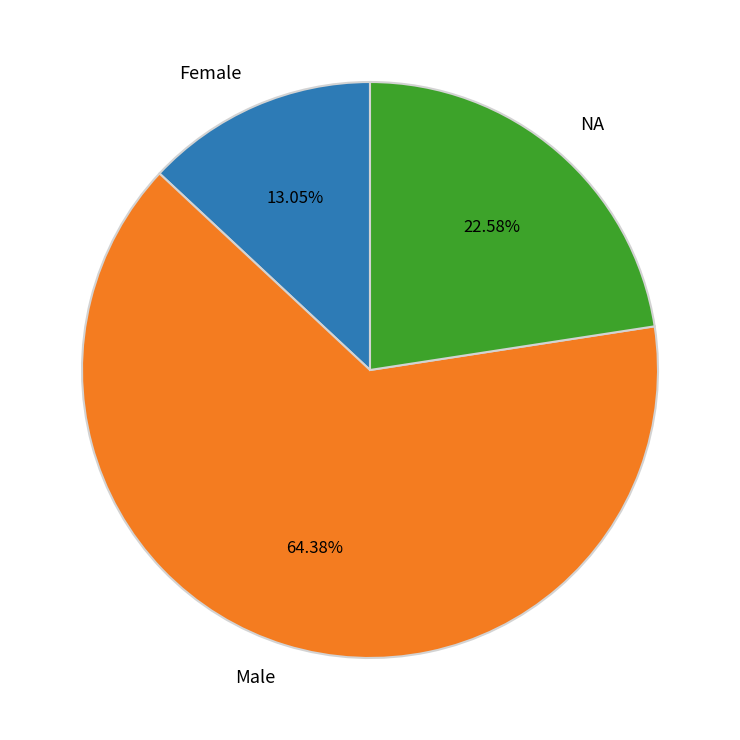

What is the ratio of the value at NA to the value at Female?

1.7